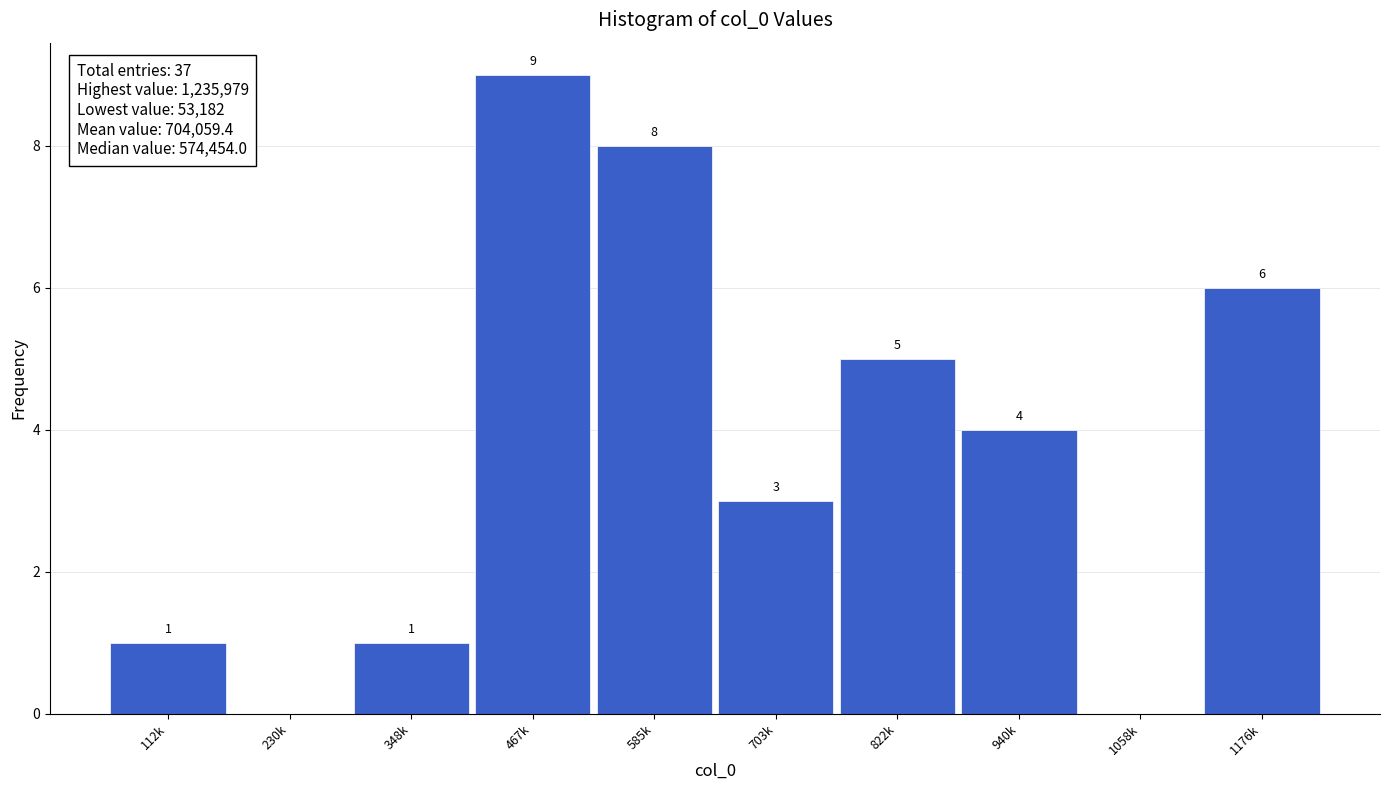

Reading left to right, extract all data points from this chart.

112k=1	230k=0	348k=1	467k=9	585k=8	703k=3	822k=5	940k=4	1058k=0	1176k=6